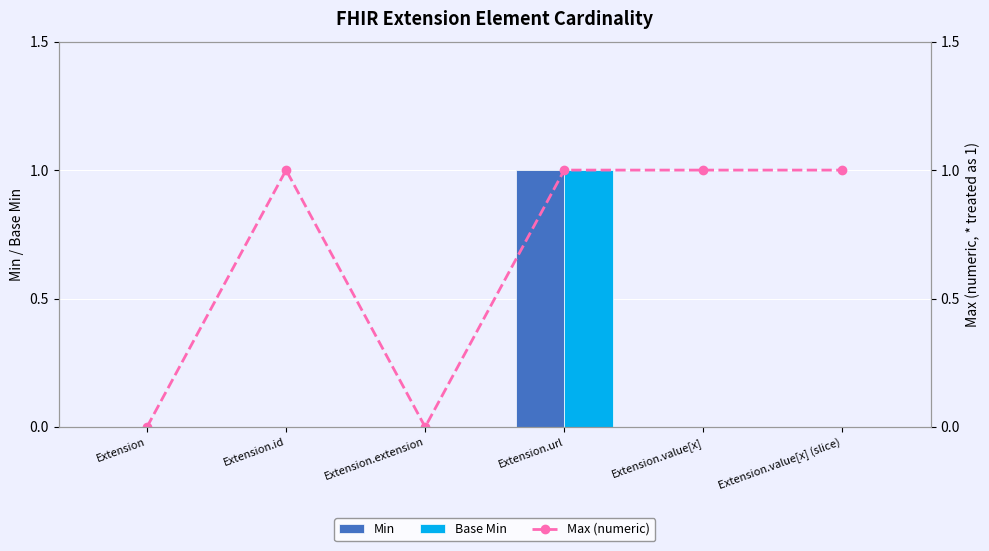

Is the value of Base Min at Extension.id greater than the value of Min at Extension.value[x] (slice)?

No